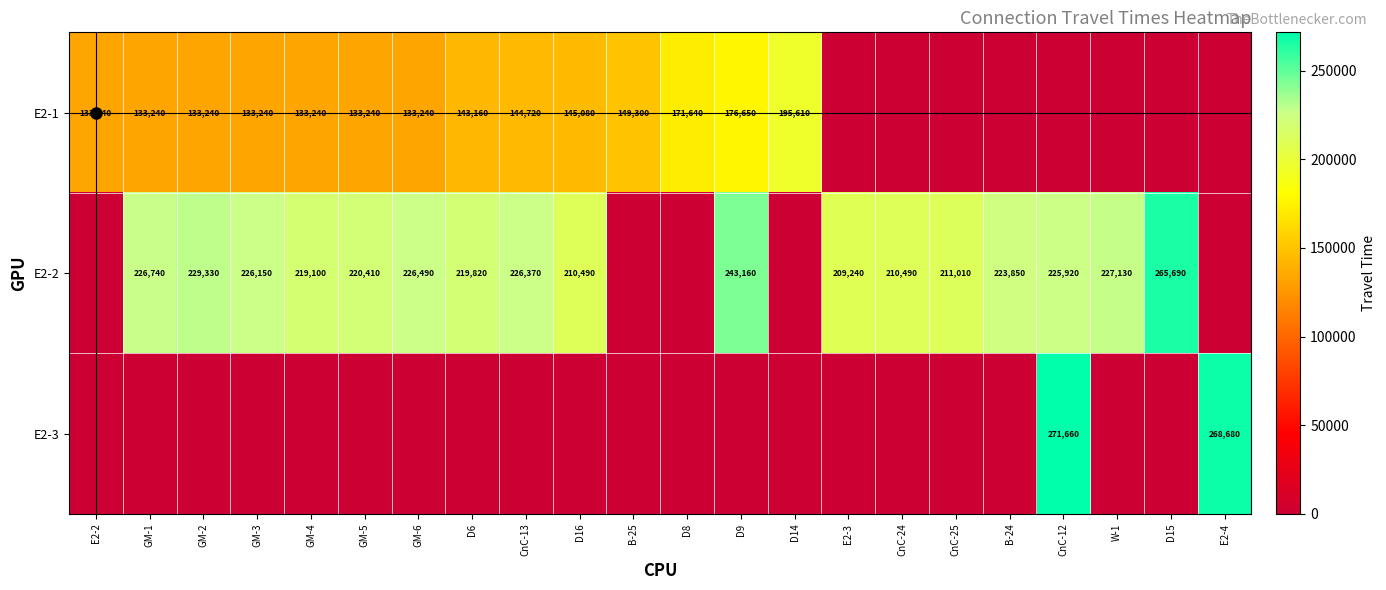

The value of E2-2 at B-24 is 223850. True or false?

True